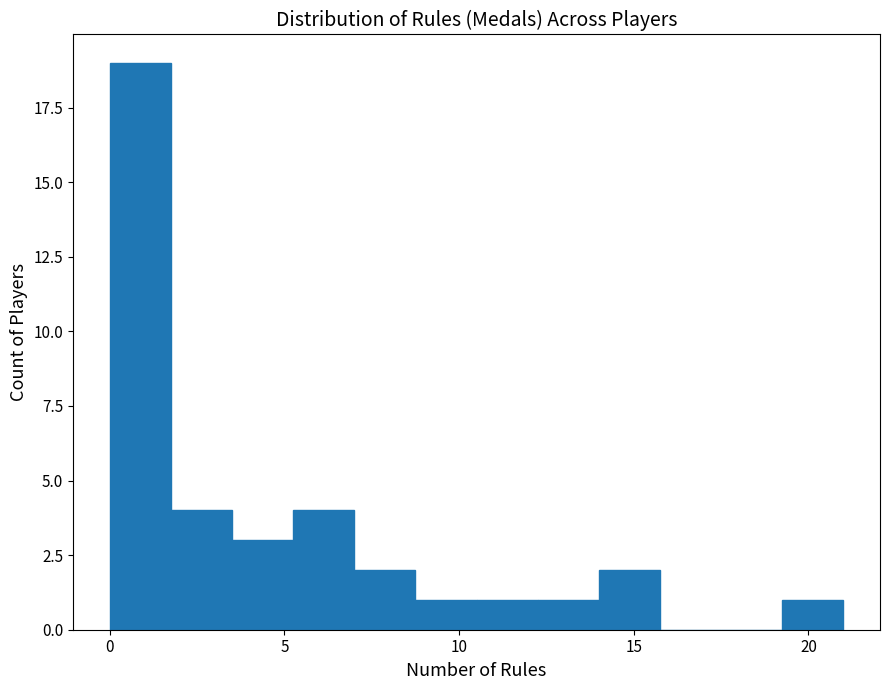

Around what value on the x-axis is the tallest bar? Give the approximate position of its centre, as read against the axis.

1.0